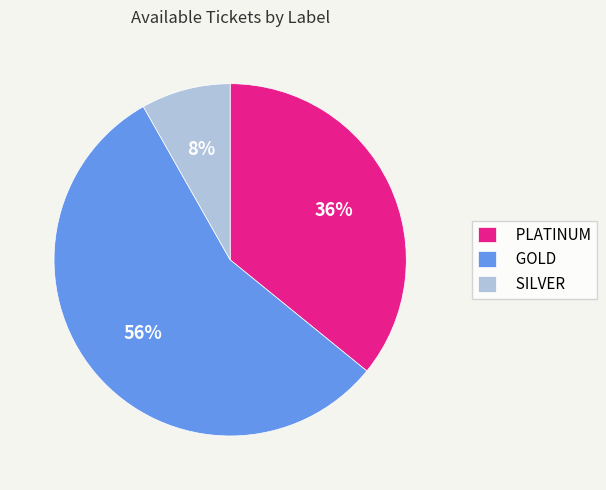

What percentage is the SILVER slice, to the nearest percent?

8%